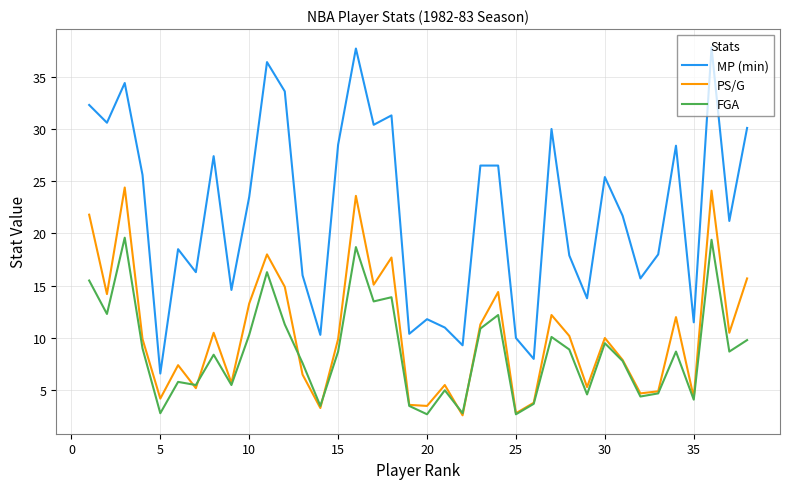

Which series has the largest total across all categories?

MP (min)